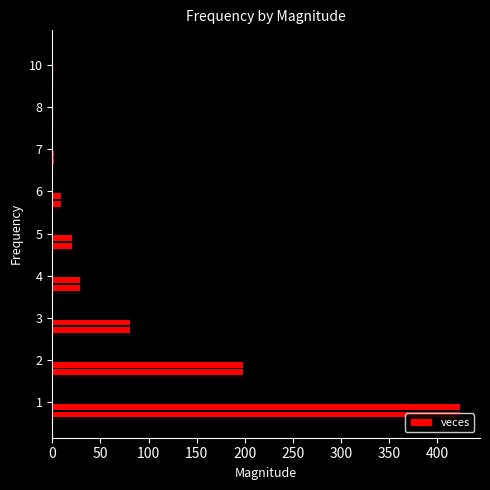

What is the ratio of the value at 5 to the value at 2?

0.1